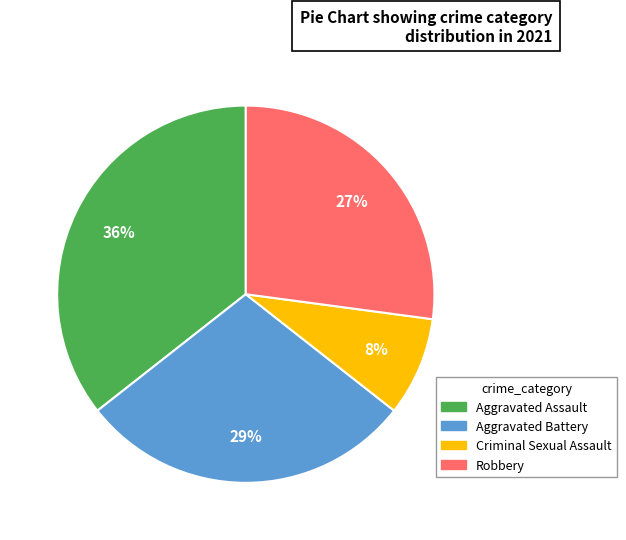

Is it true that Criminal Sexual Assault is 8% of the pie?

True